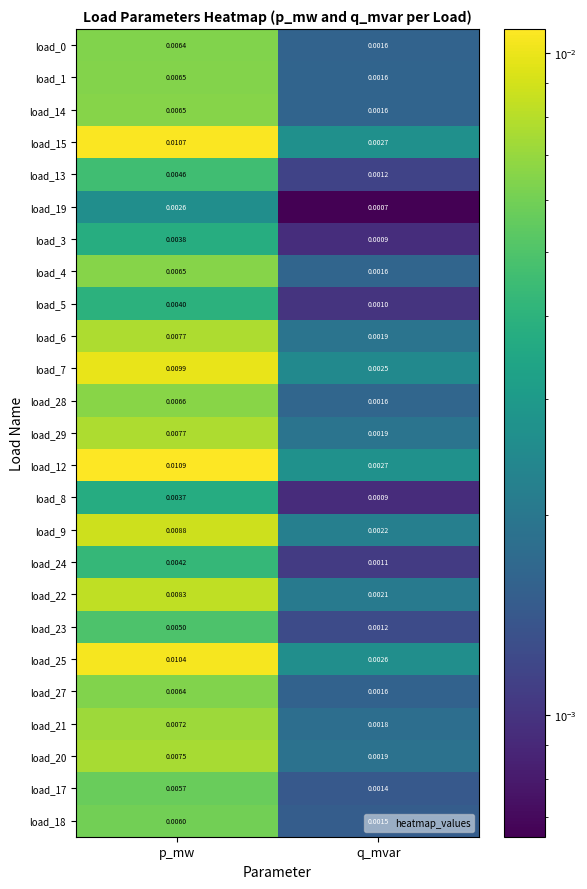

List the labels in order of load_14 value, largest first.

p_mw, q_mvar